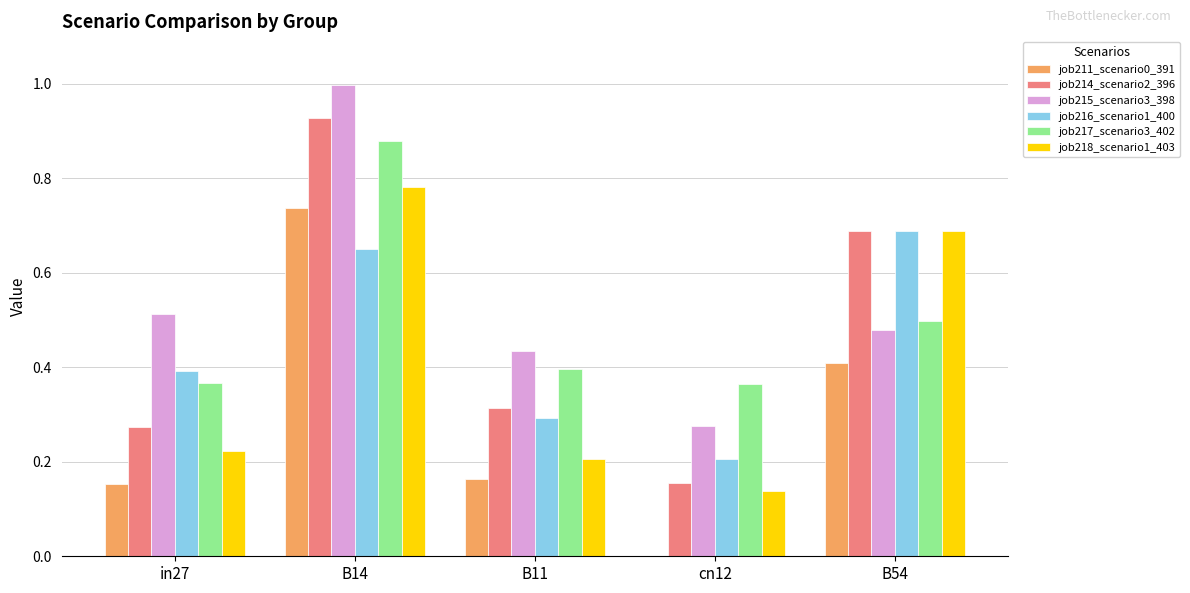

True or false: job217_scenario3_402 has a value of 0.3 at B14.

False